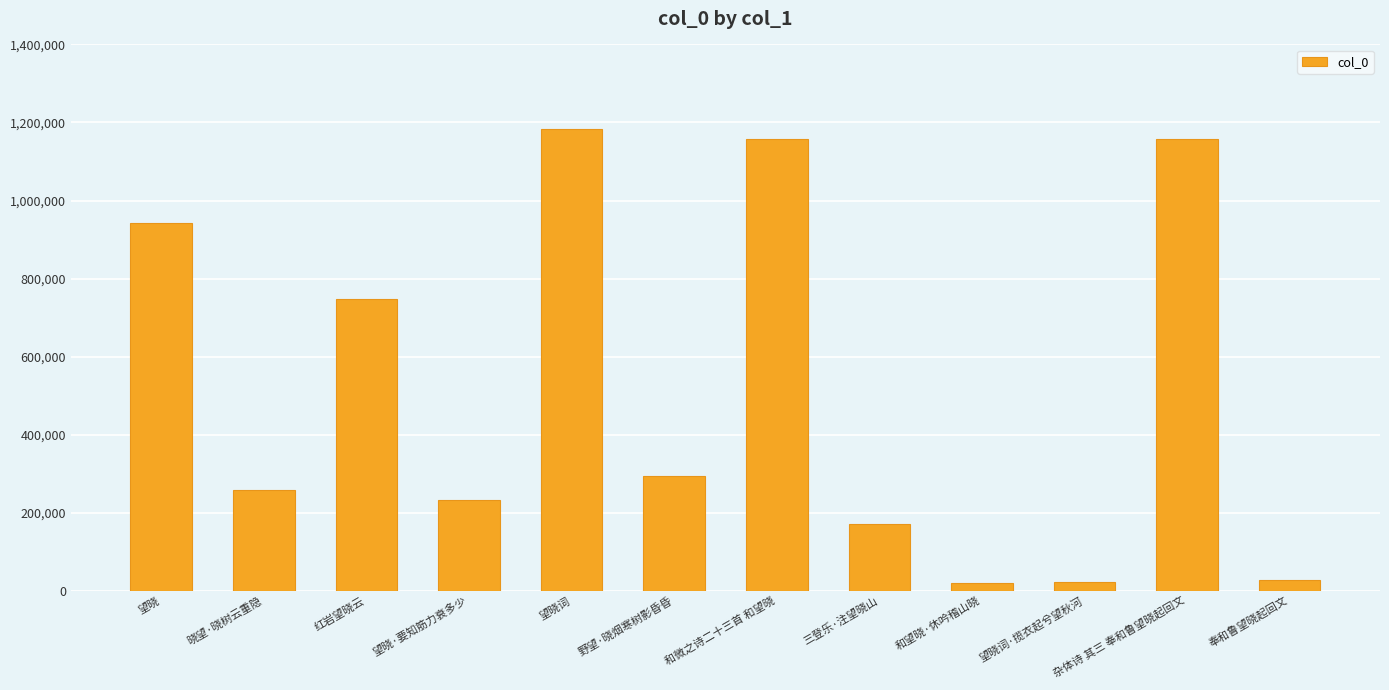

What is the change in value from 野望·晓烟寒树影昏昏 to 和微之诗二十三首 和望晓?

+862627